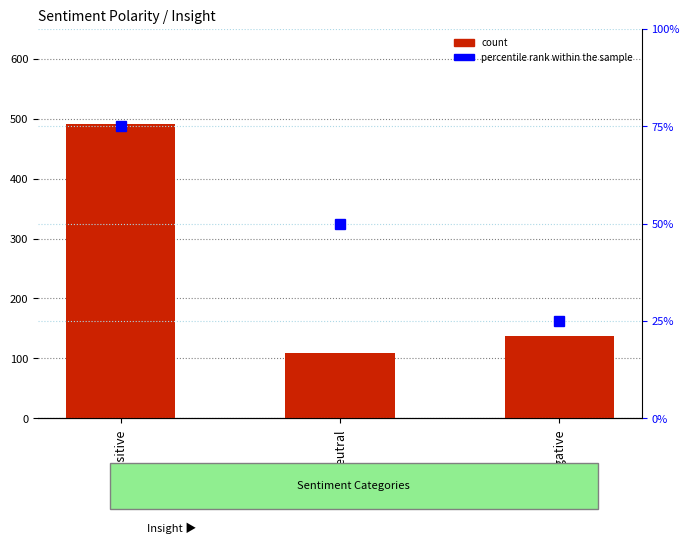

How many data points in count are less than 138?

1